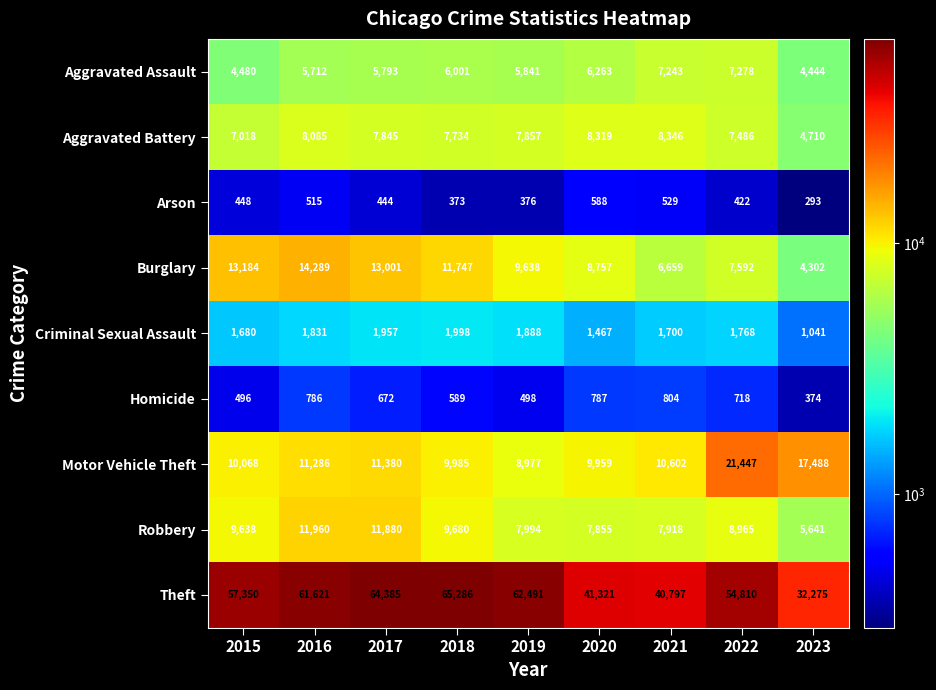

At which category is the sum across all series the highest?

2017